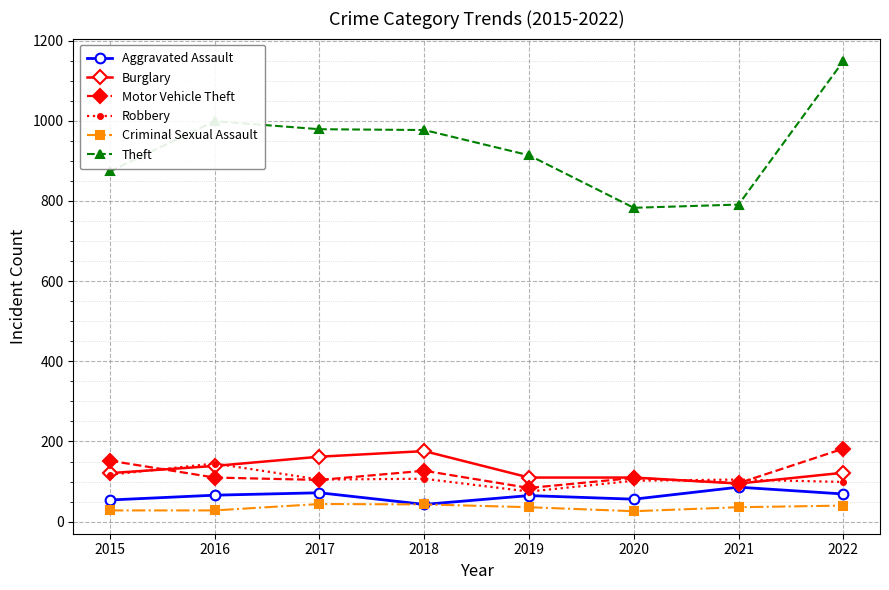

What is the total value across all series at 2018?

1473